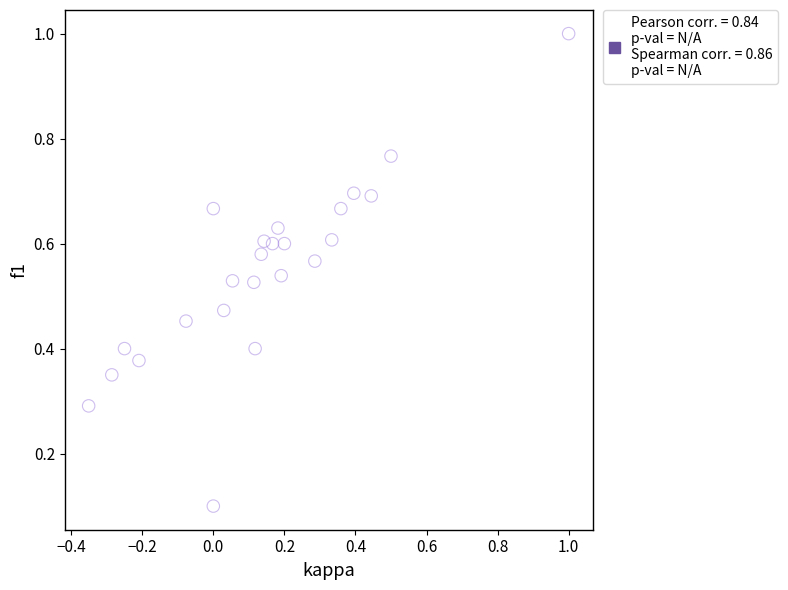

What is the range of X values (max minus min)?

1.4